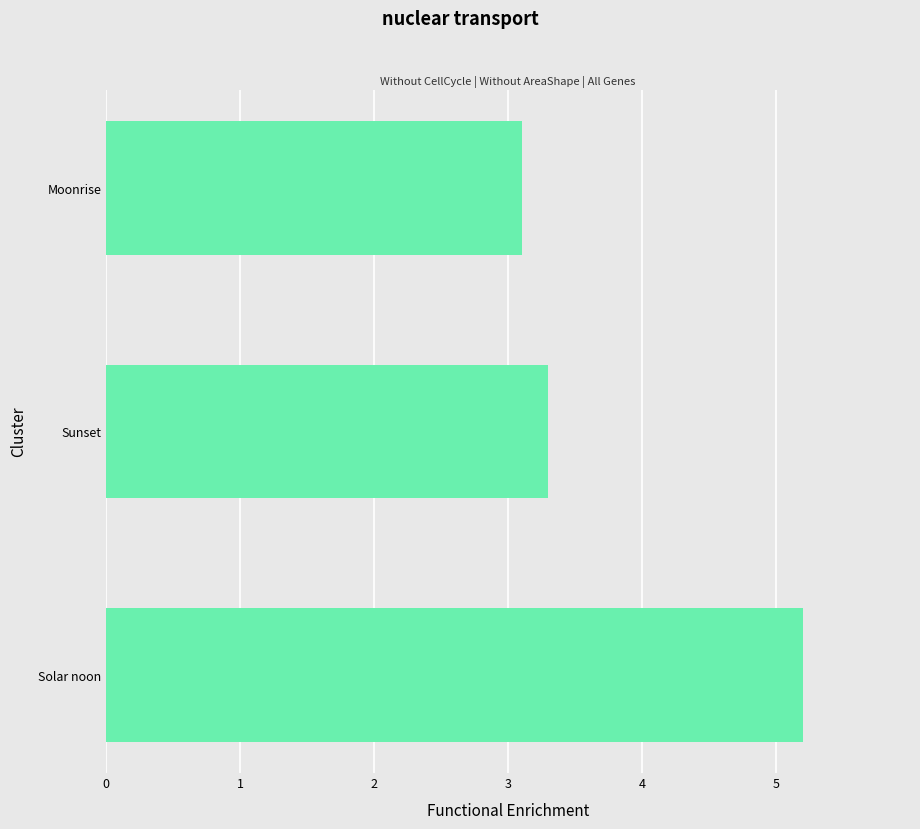

Count the number of categories in the chart.

3